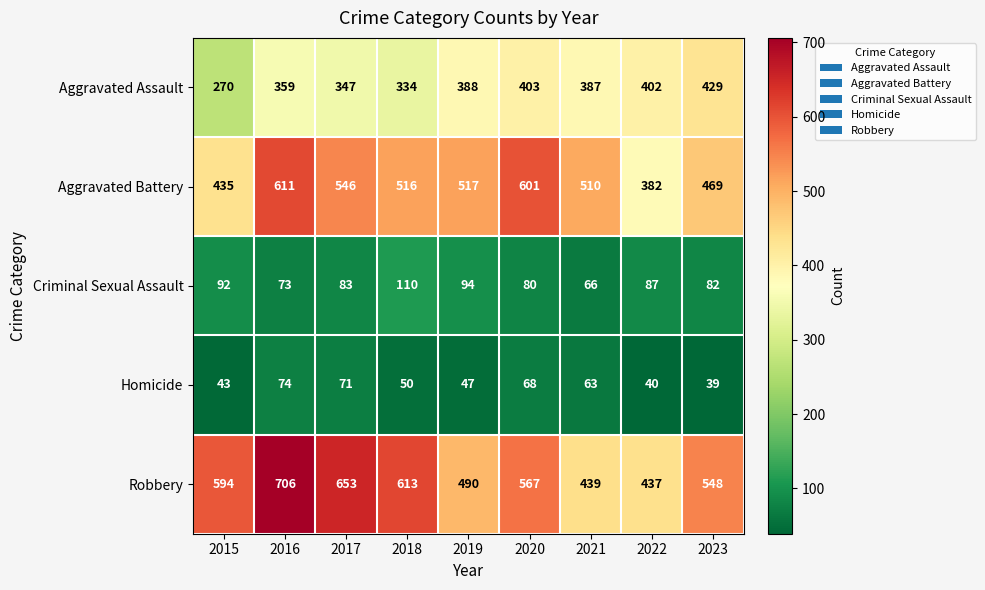

Which label corresponds to the smallest value in the chart?

2023